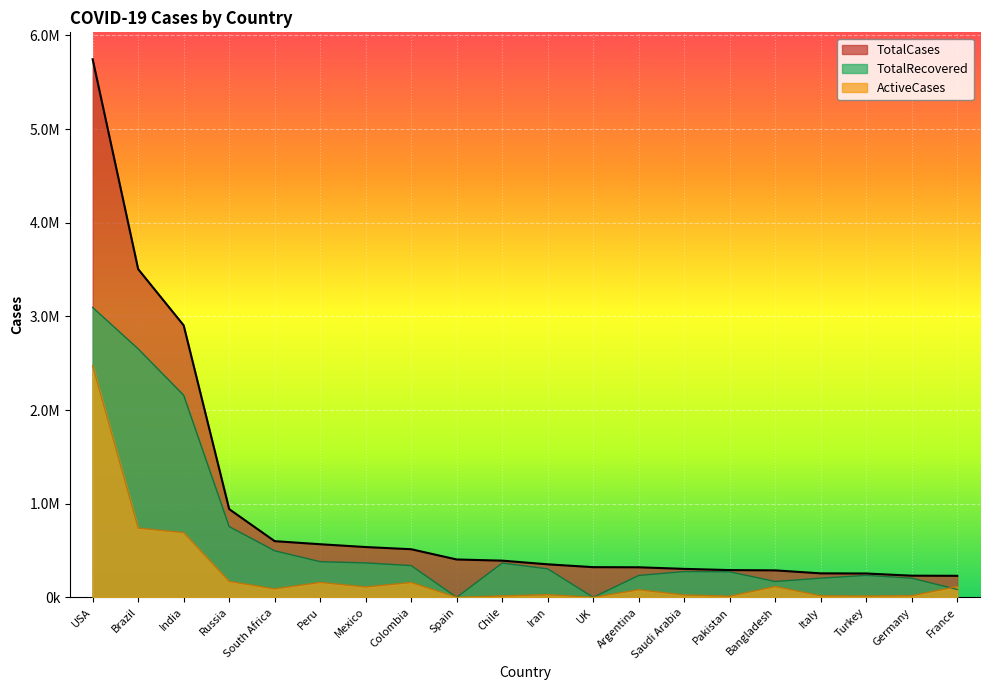

What is the value of the ActiveCases point at the 7th from the left?

111013